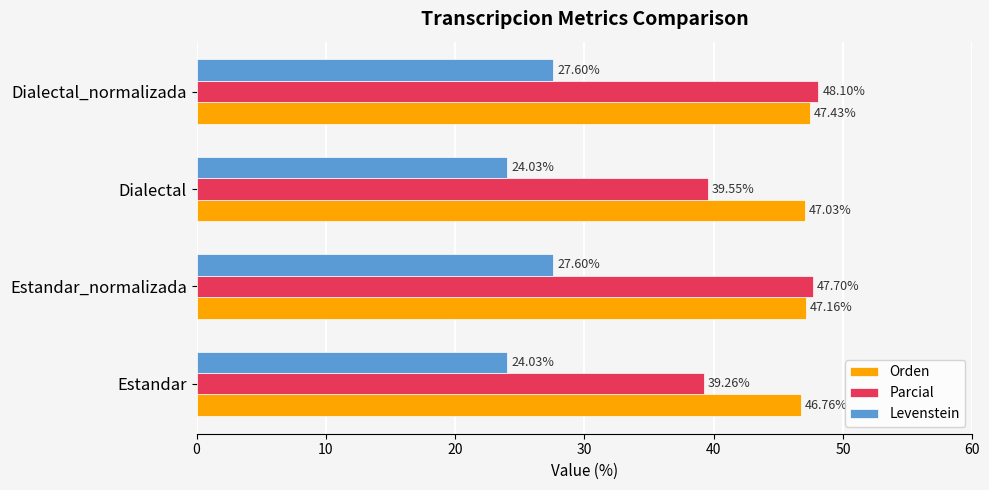

At how many categories does at least one series exceed 44?

4